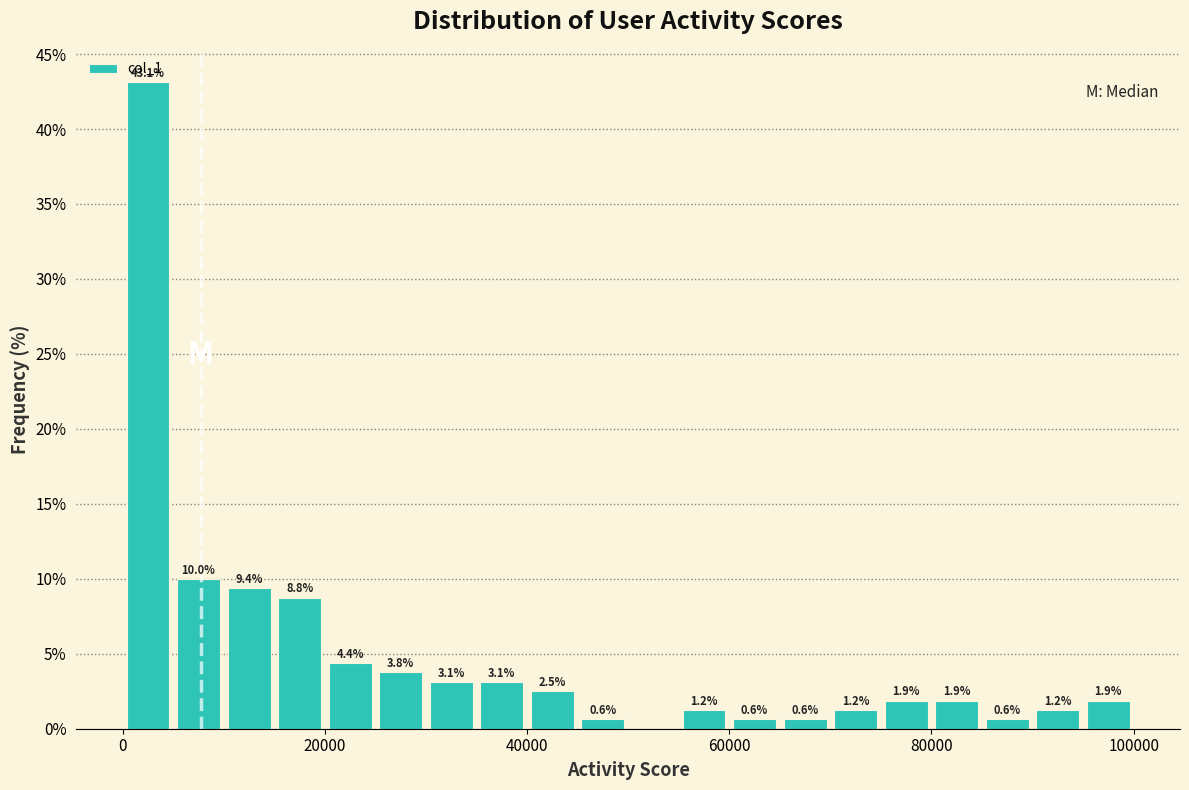

Around what value on the x-axis is the tallest bar? Give the approximate position of its centre, as read against the axis.

2000